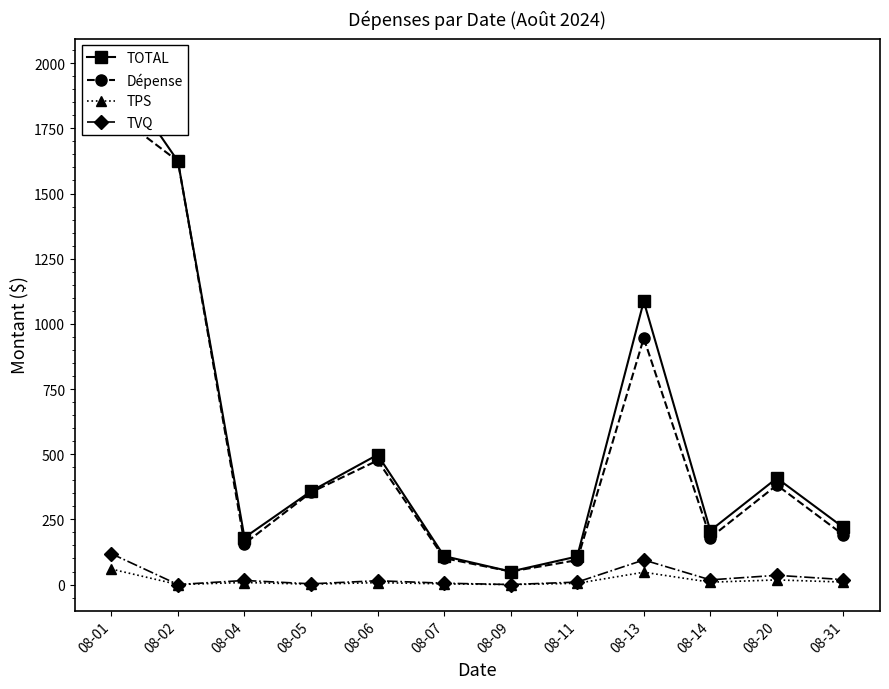

True or false: TVQ and Dépense intersect in this chart.

False